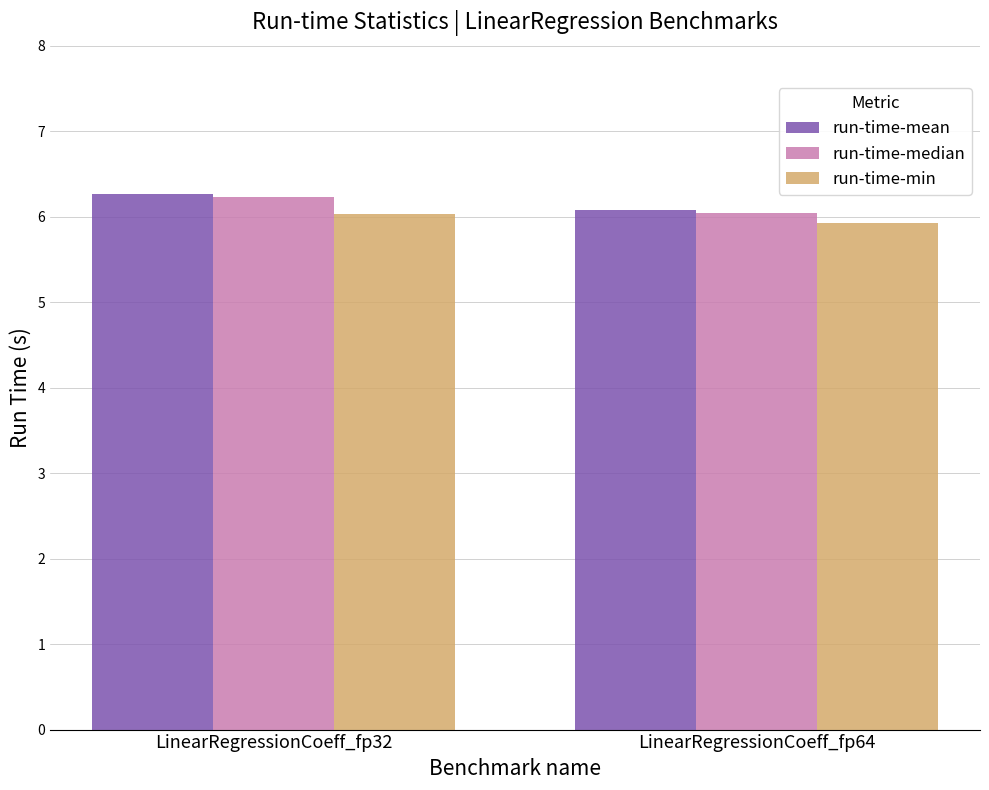

True or false: run-time-min has a value of 5.9 at LinearRegressionCoeff_fp64.

True